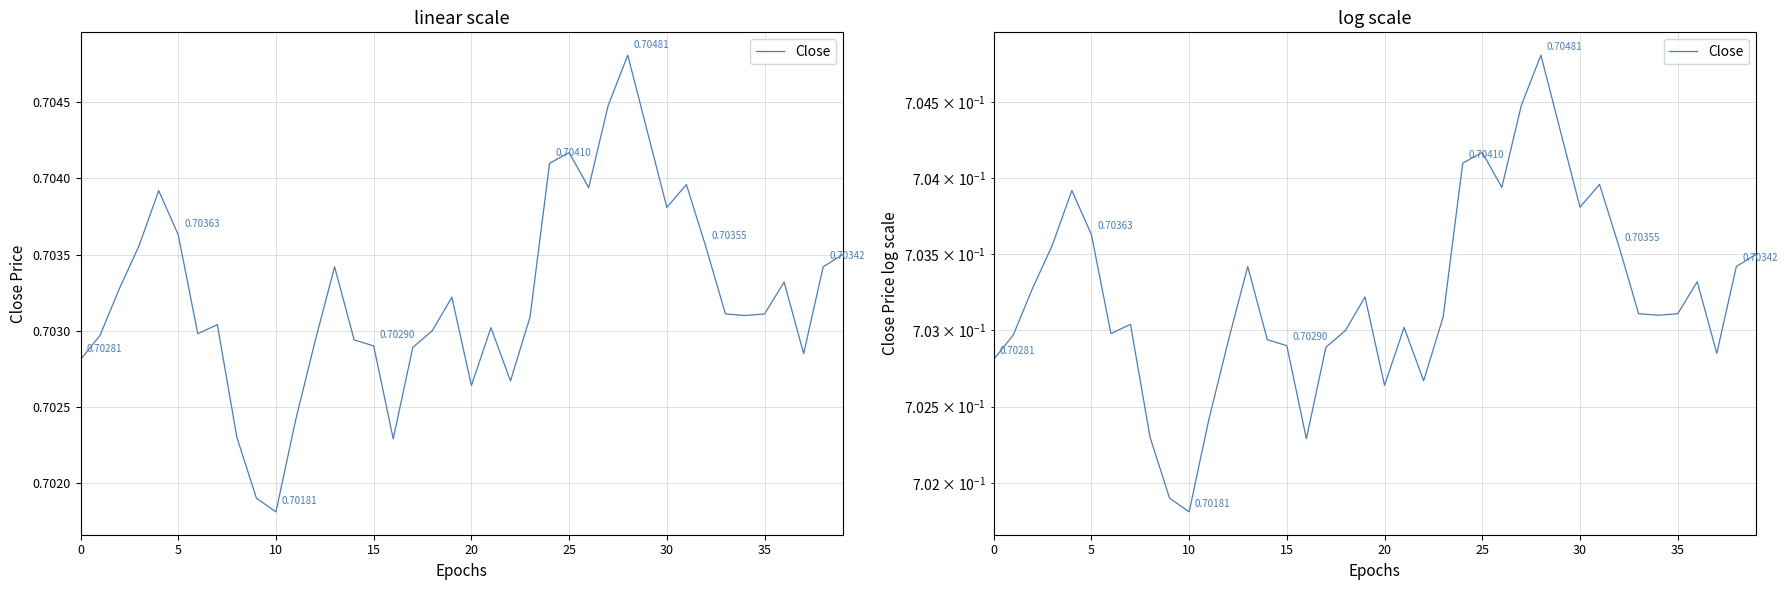

What is the sum of all values?

28.1